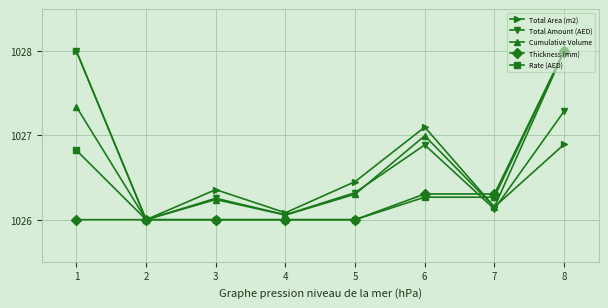

At how many categories does at least one series exceed 1027?

3